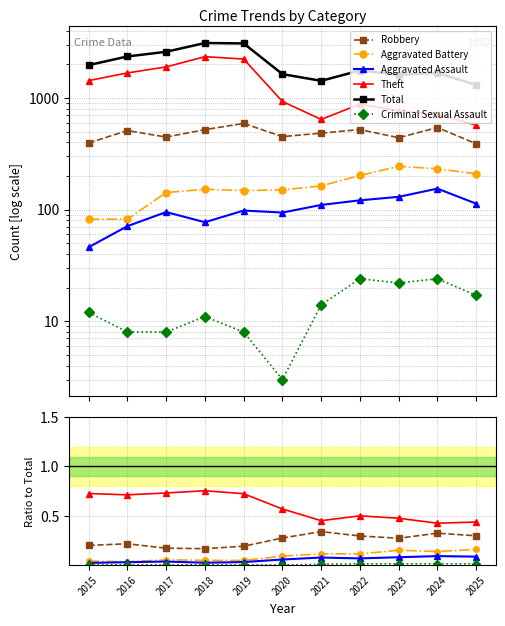

Between 2025 and 2016, which is larger?

2025